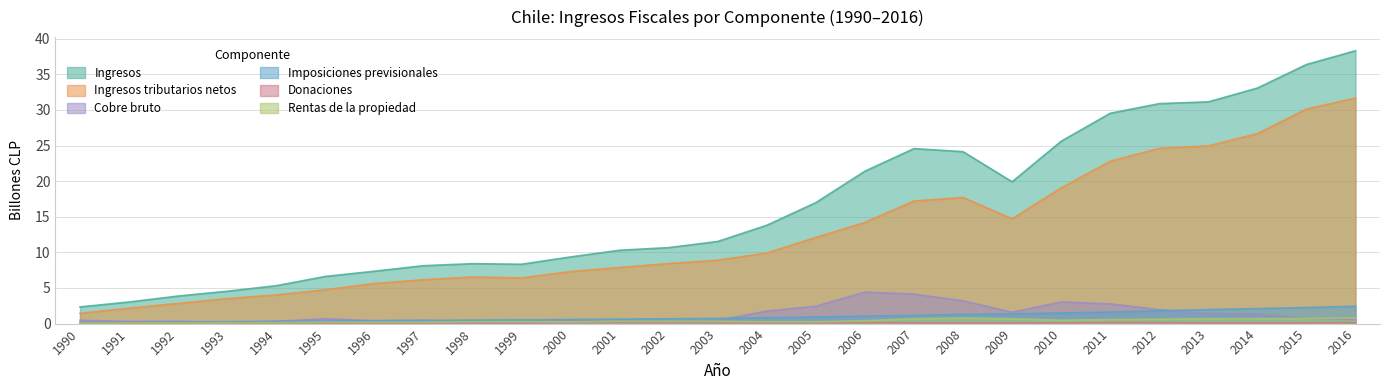

Which series has the widest spread of values?

Ingresos